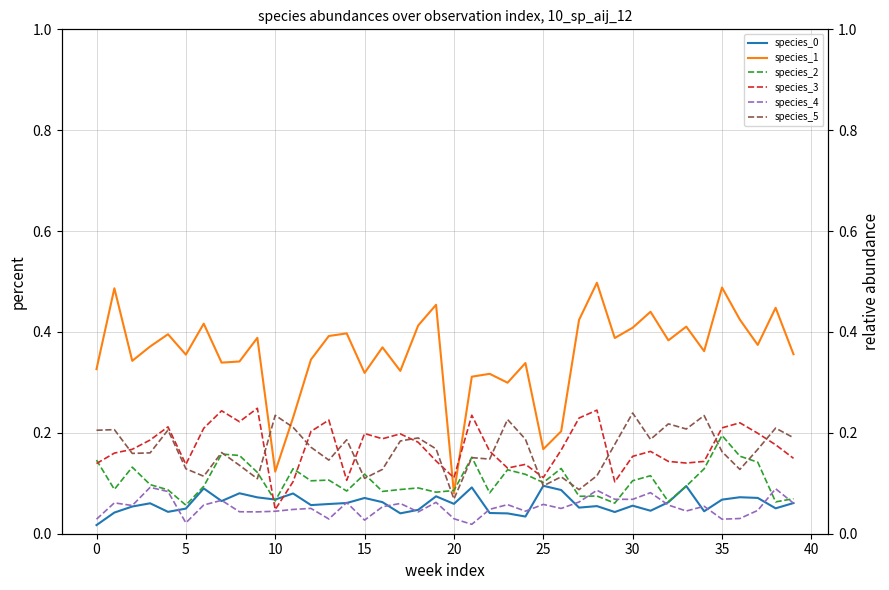

Is the value of species_2 at 25 greater than the value of species_3 at 32?

No